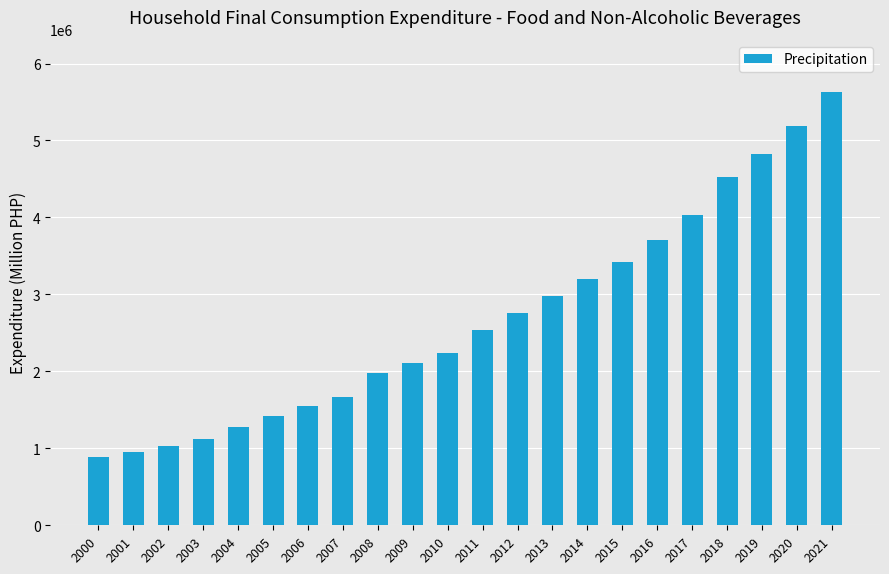

Reading left to right, extract all data points from this chart.

891413.0	956238.3	1031544.6	1122866.2	1272246.8	1414247.0	1545370.4	1665125.3	1977963.1	2103133.0	2236779.6	2531135.2	2764028.3	2978434.3	3199772.8	3418432.0	3711968.8	4029336.4	4523902.8	4823125.0	5187262.0	5632103.5